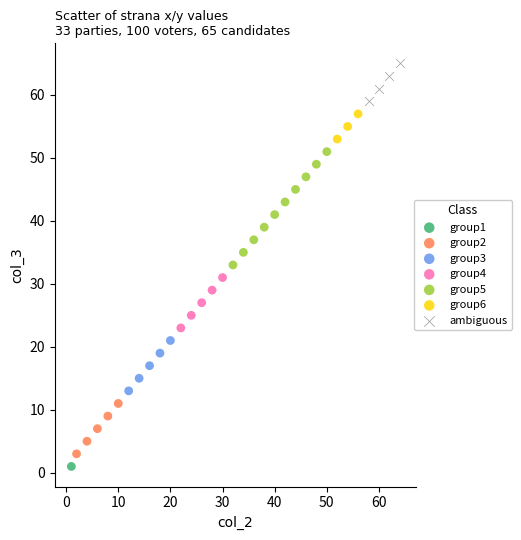

What are all the series names shown in the legend?

group1, group2, group3, group4, group5, group6, ambiguous